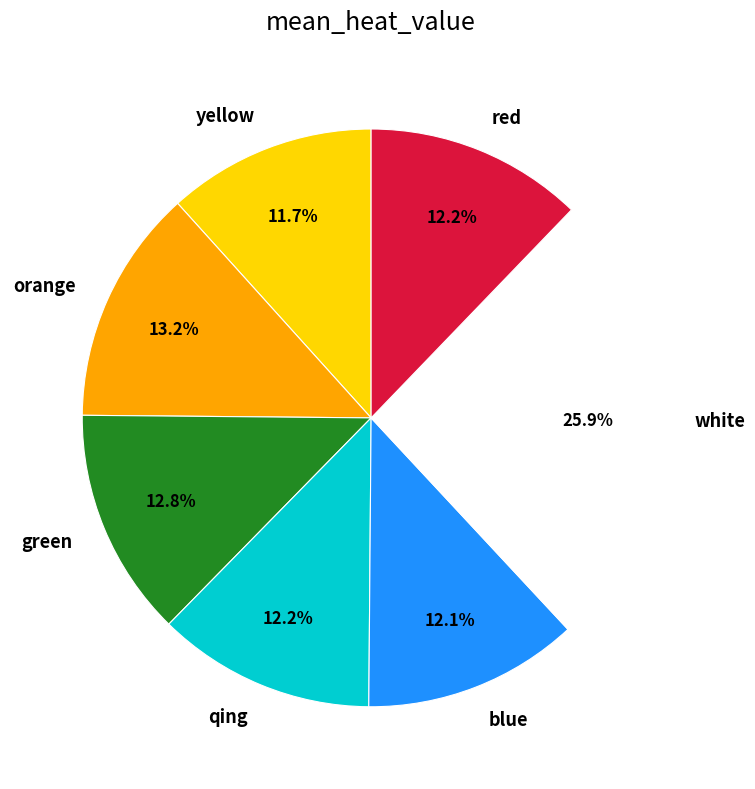

Between orange and white, which is larger?

white